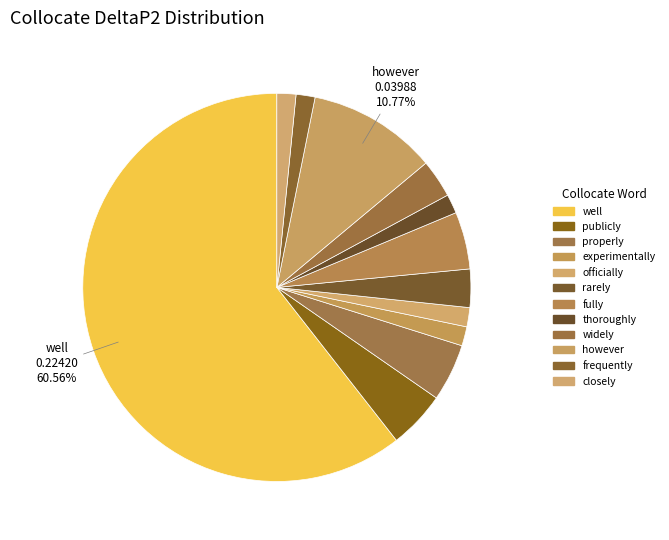

Between properly and closely, which is larger?

properly